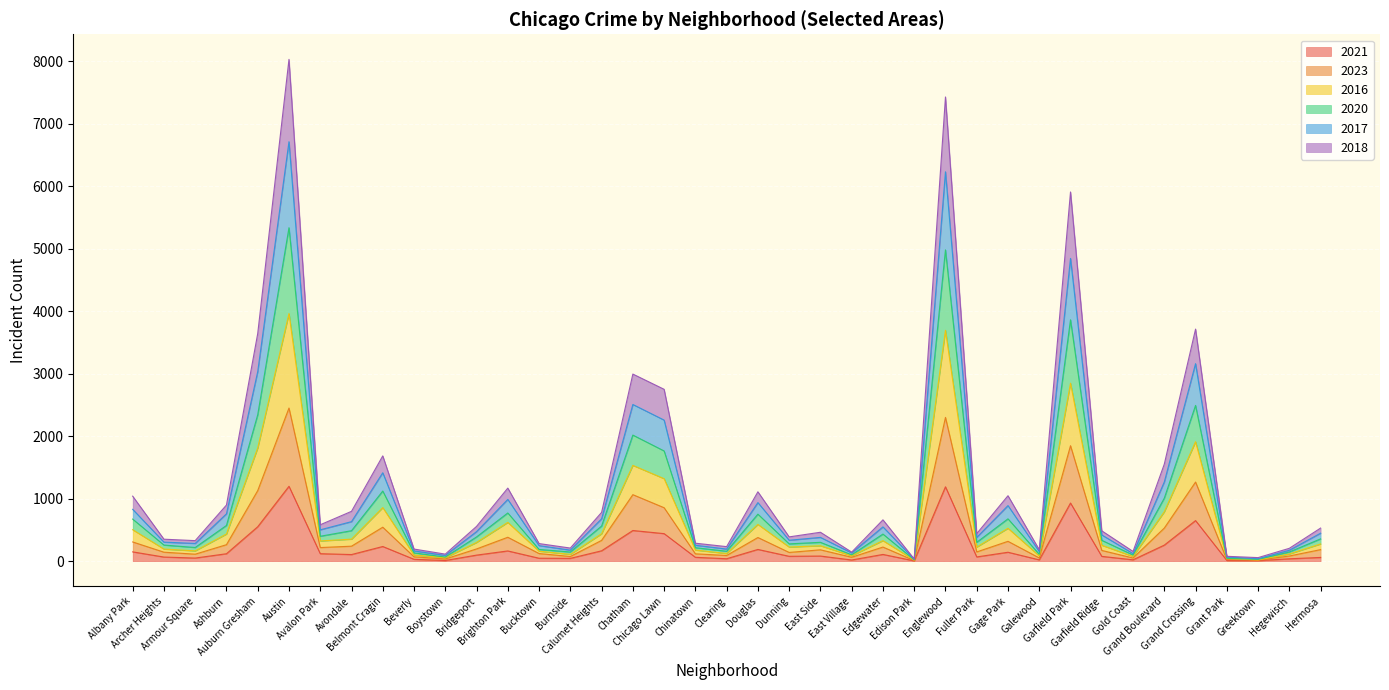

How many lines are shown in the chart?

6